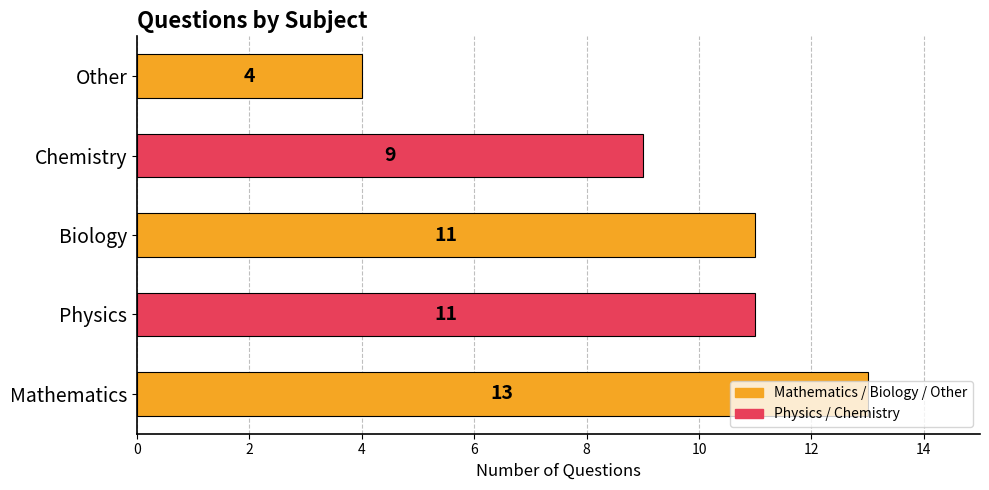

Is it true that the value at Biology is 14?

False